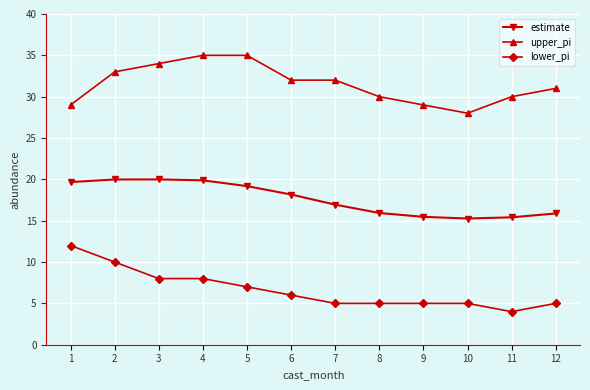

Does the chart display data point markers on the line(s)?

Yes